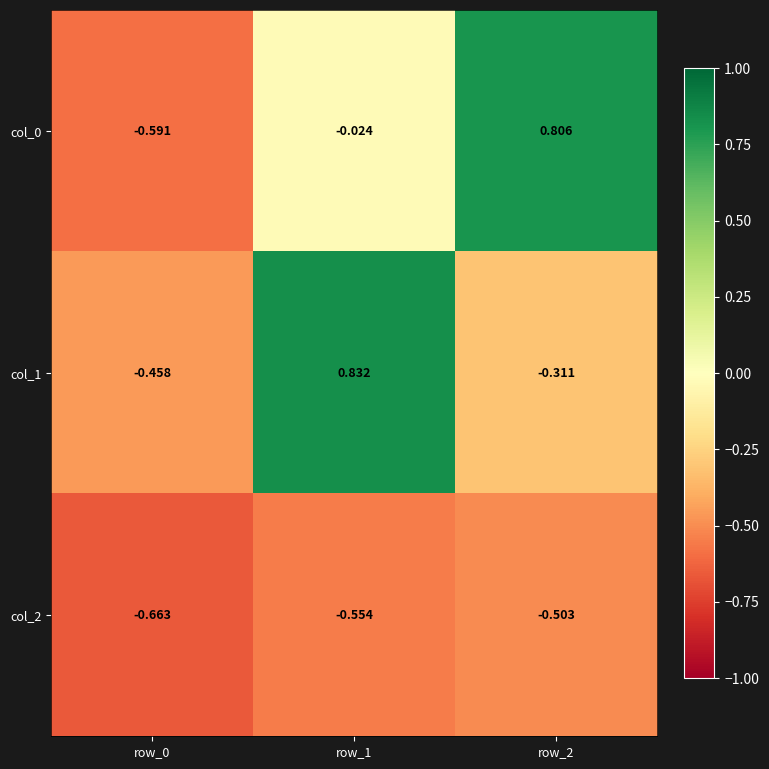

Is the value of col_1 at row_2 greater than the value of col_2 at row_0?

Yes